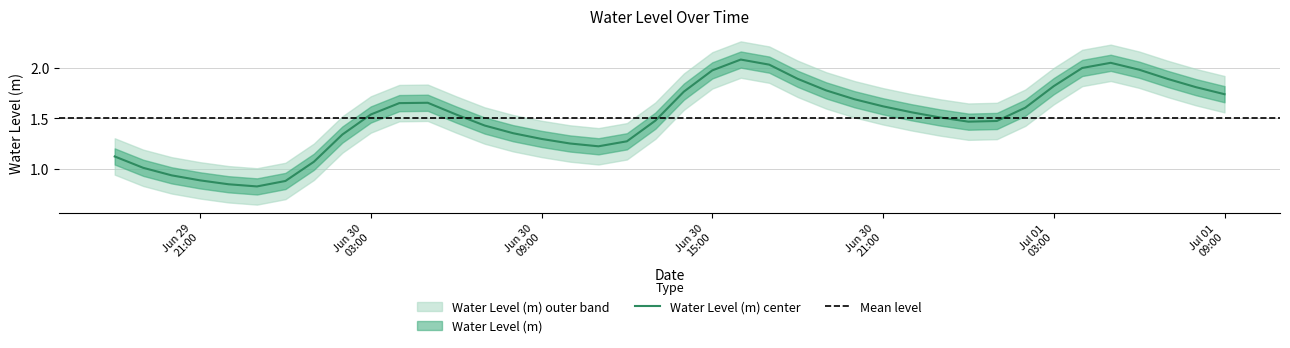

What is the sum of all values?

60.3